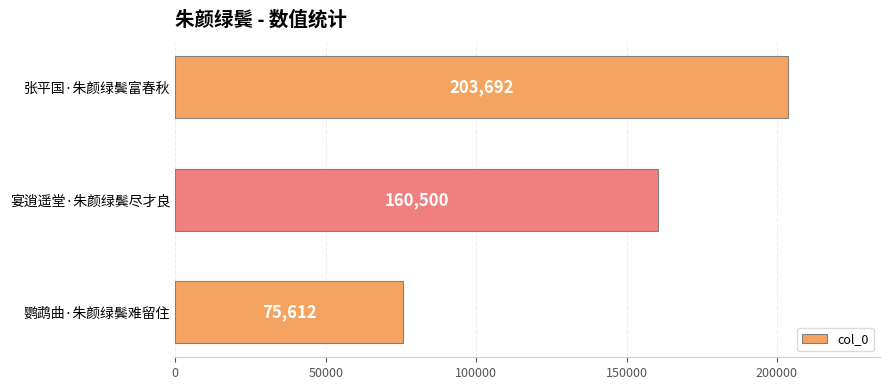

What value does the data have at 张平国·朱颜绿鬓富春秋, to the nearest 100?

203700